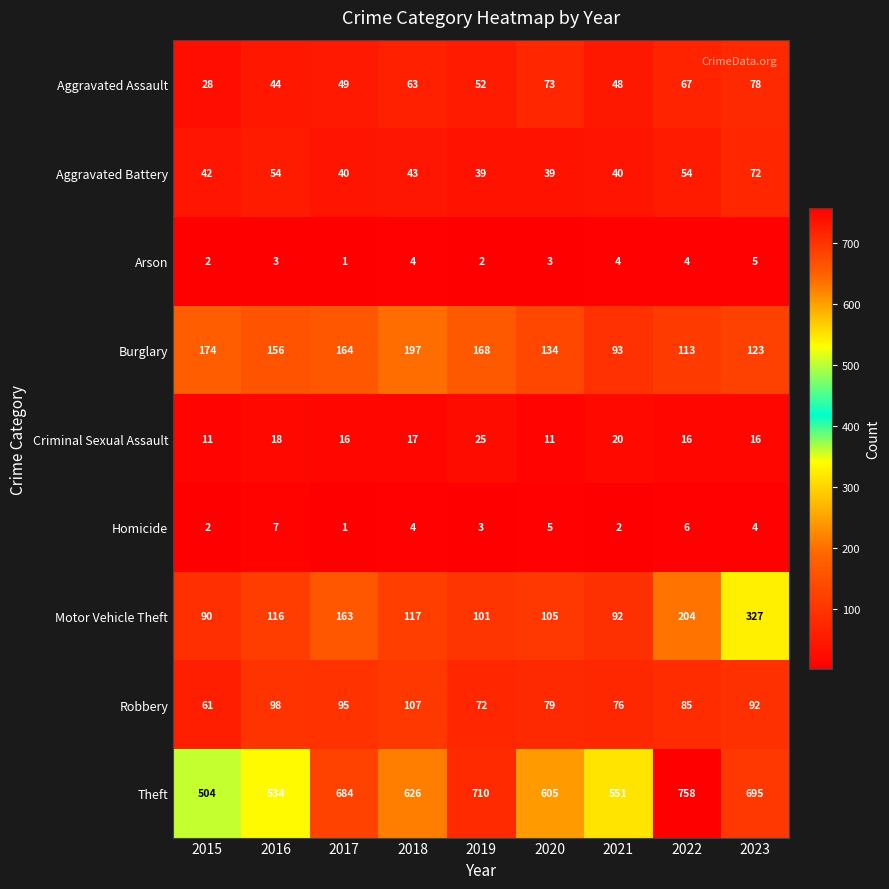

List the series in order of their peak value, highest first.

Theft, Motor Vehicle Theft, Burglary, Robbery, Aggravated Assault, Aggravated Battery, Criminal Sexual Assault, Homicide, Arson